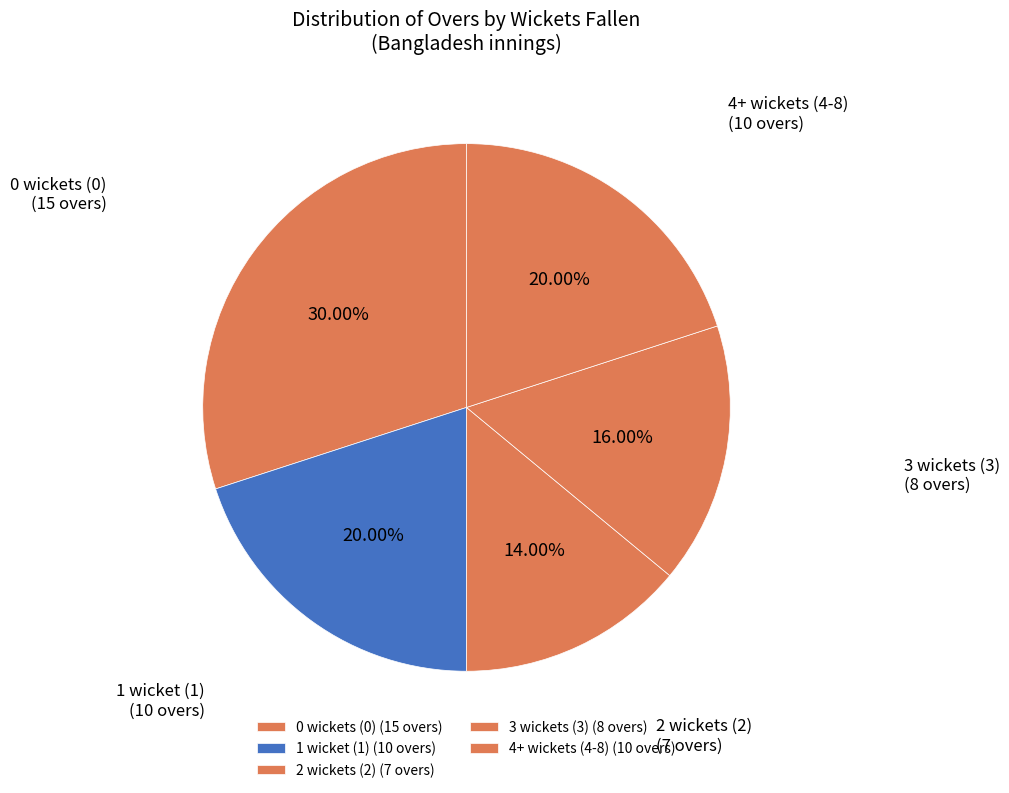

Count the number of slices in the pie.

5